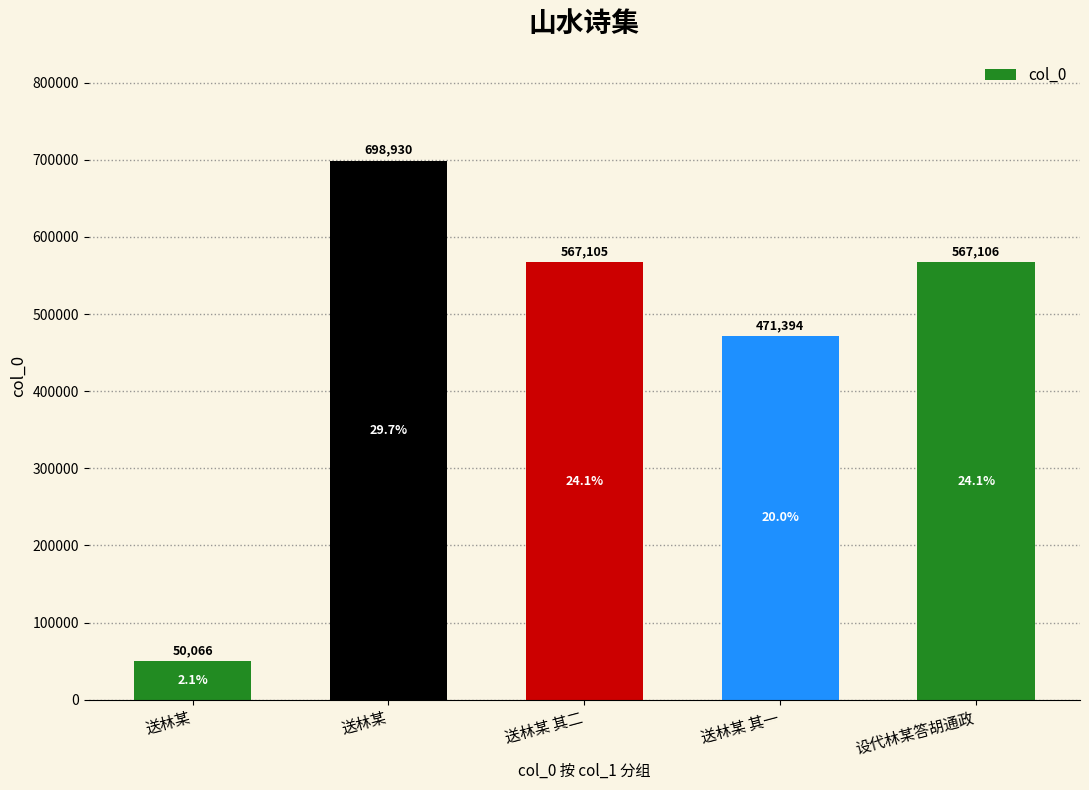

List the labels in order of value, smallest first.

送林某, 送林某 其一, 送林某 其二, 设代林某答胡通政, 送林某